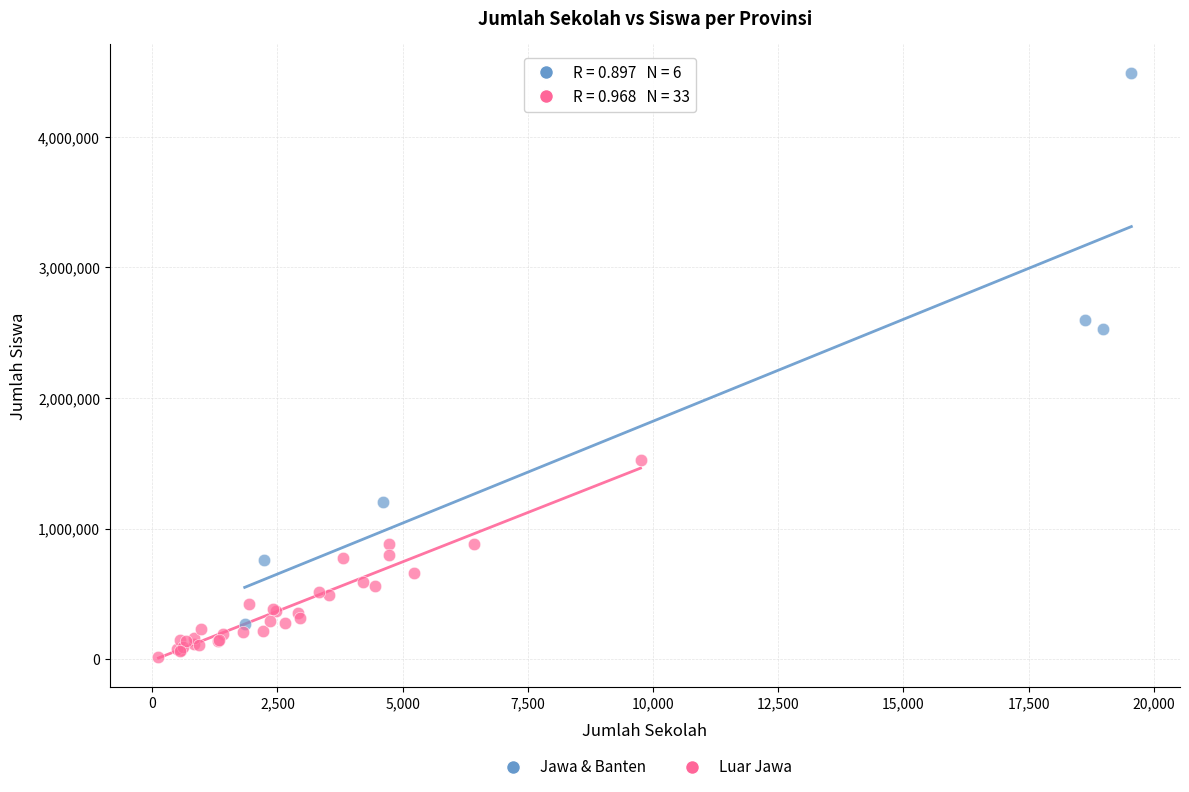

Which series has the widest spread of Y values?

Jawa & Banten